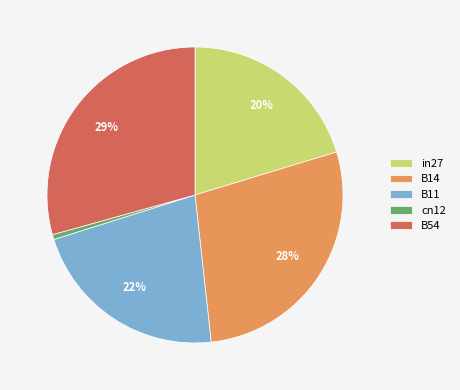

Is there any slice that represents more than half of the pie?

No